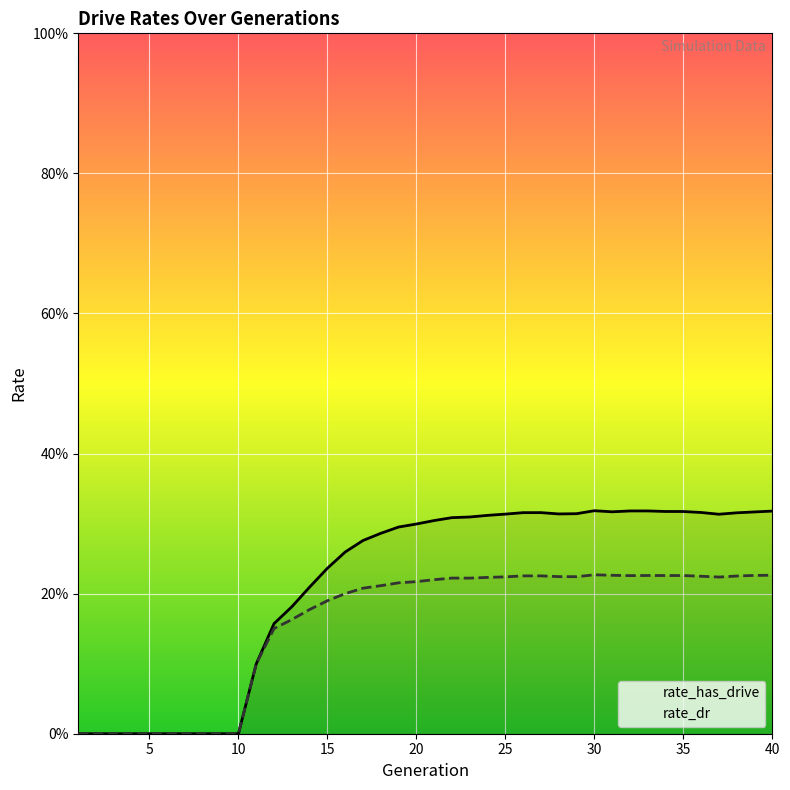

At which category does rate_has_drive reach its first local valley?

27